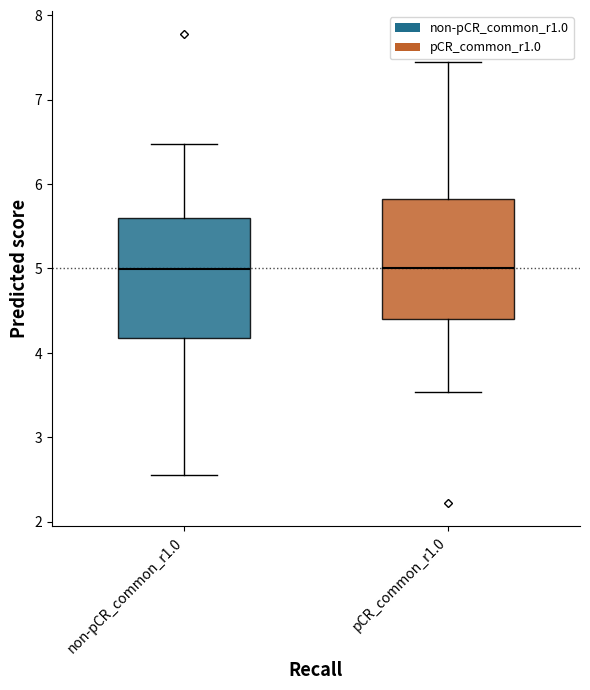

Reading left to right, transcribe this box plot: for each box, give where its median line is, the range the box spans, and where its two whiskers end, as read against the y-axis. The values are not printed on the chart, so give them approximately, as read against the axis.

non-pCR_common_r1.0: median 5.0, box 4.2 to 5.6, whiskers 2.5 to 6.5
pCR_common_r1.0: median 5.0, box 4.4 to 5.8, whiskers 3.5 to 7.5